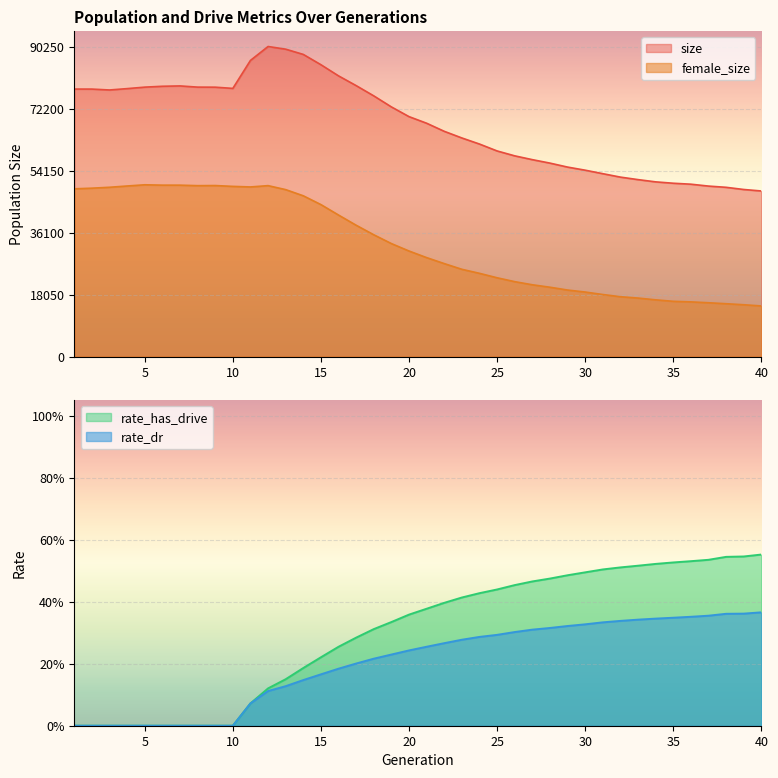

True or false: rate_dr has a value of -0.1 at 2.

False